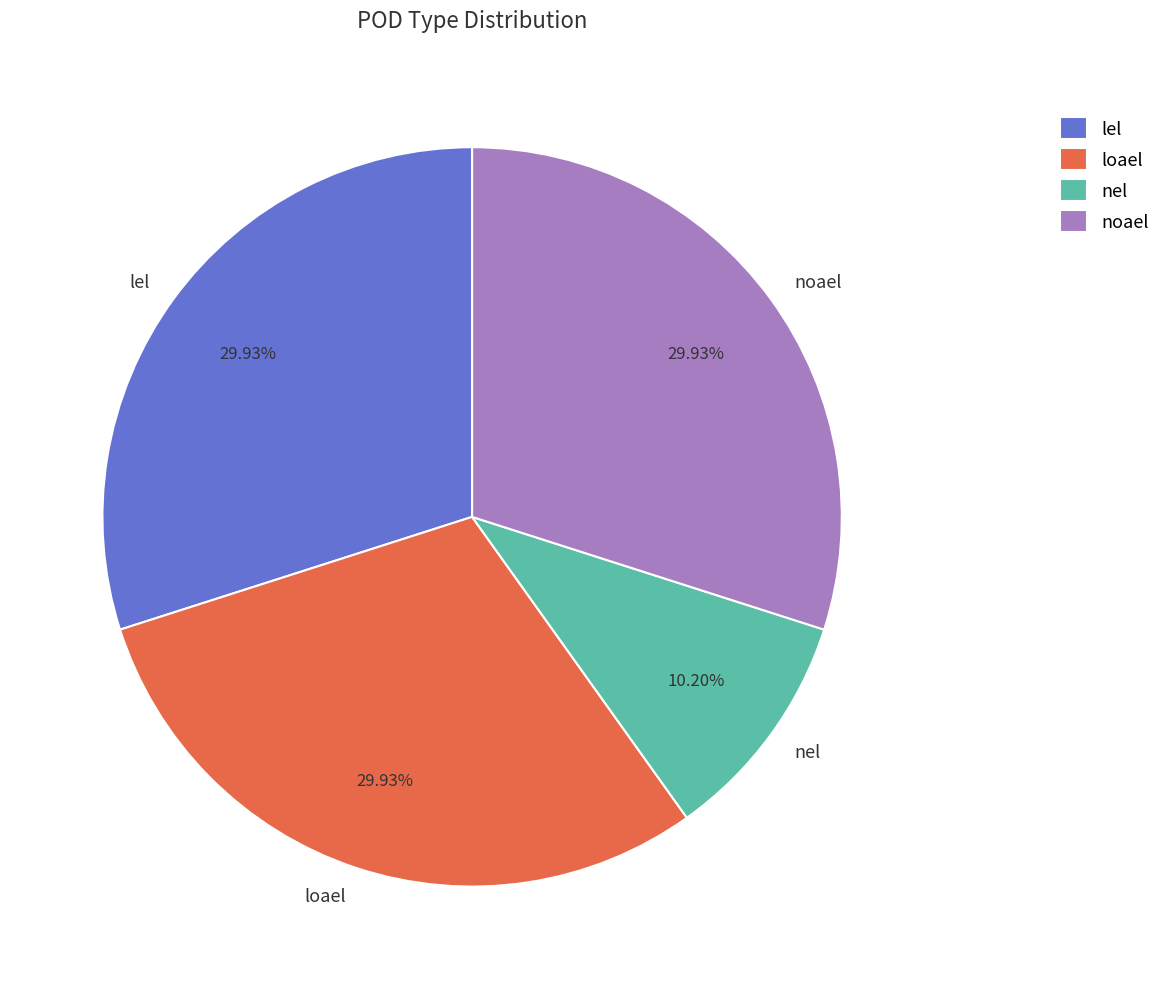

Approximately how many times larger is the value at noael compared to lel?

1.0